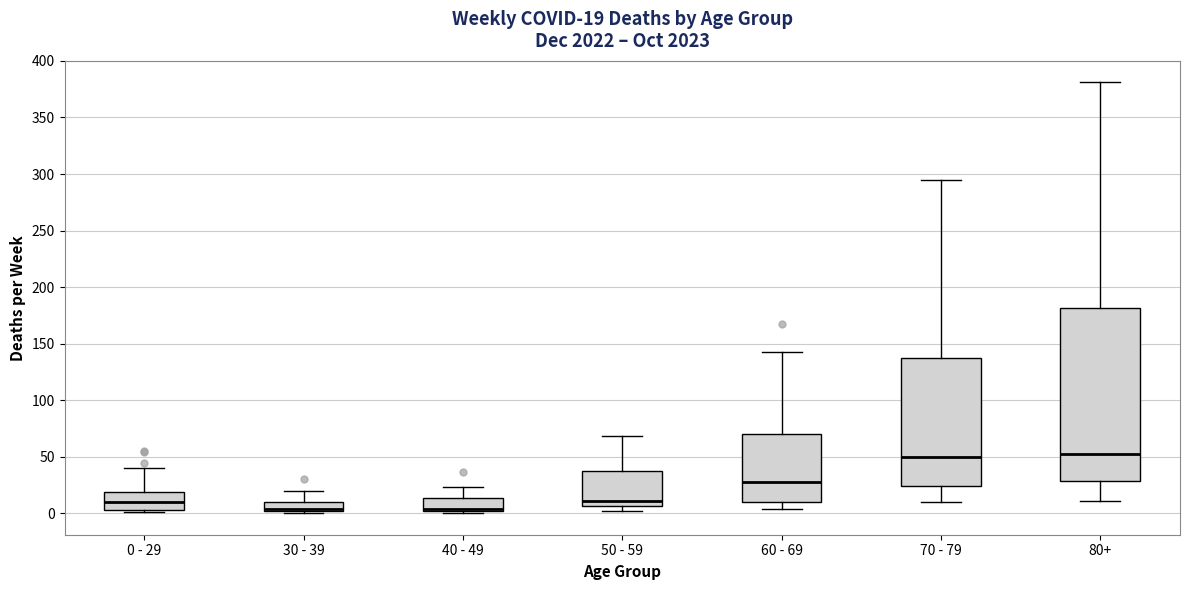

Comparing the boxes themselves (not the whiskers), which one is the tallest?

80+